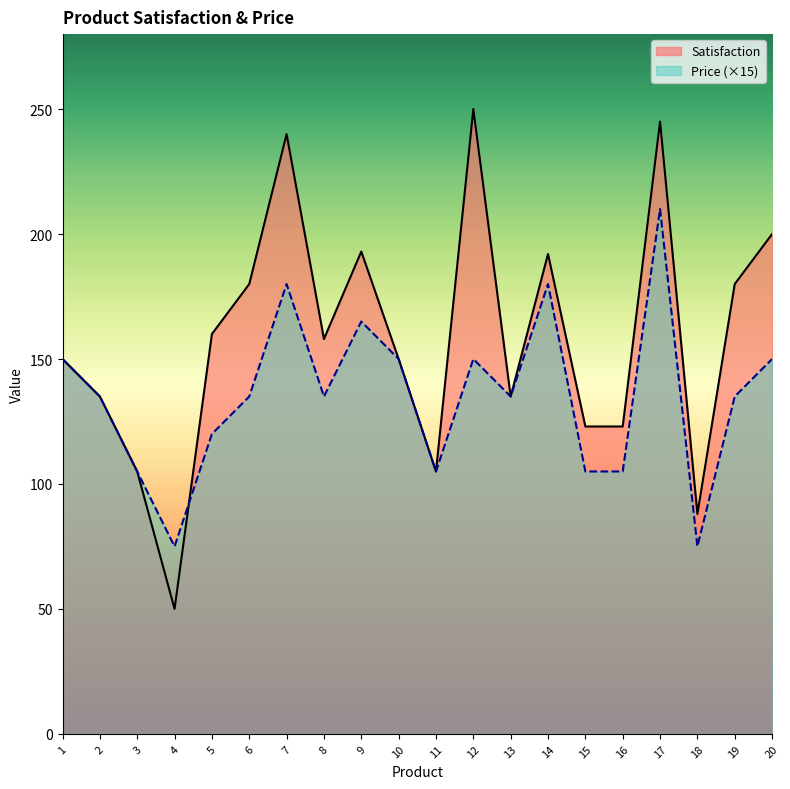

Which has a higher value, 11 or 20?

20